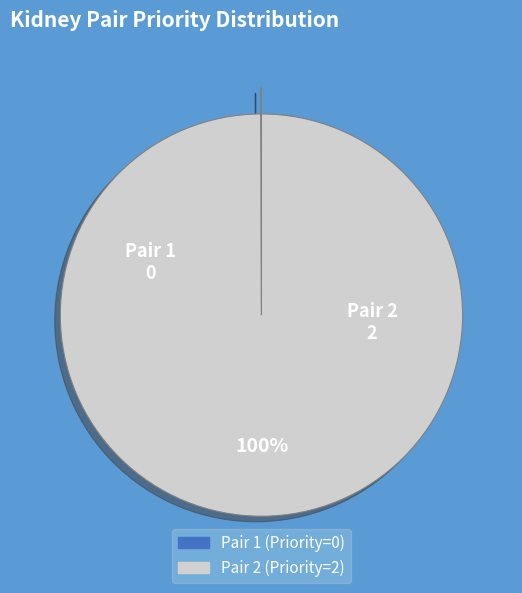

The Pair 2 slice represents 100% of the pie. True or false?

True